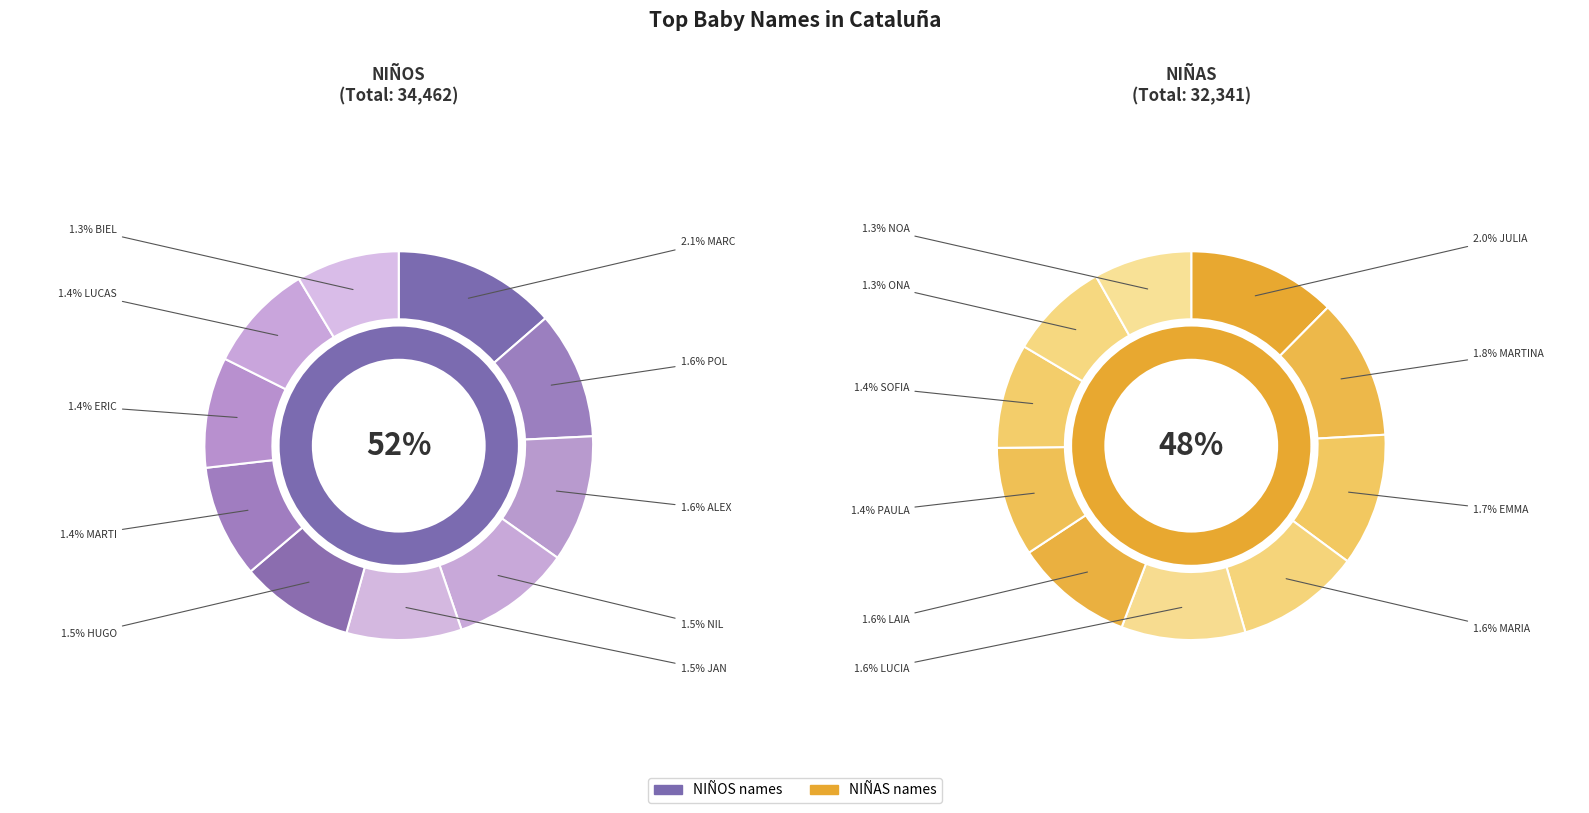

Rank the series by their maximum value, from lowest to highest.

NIÑAS, NIÑOS